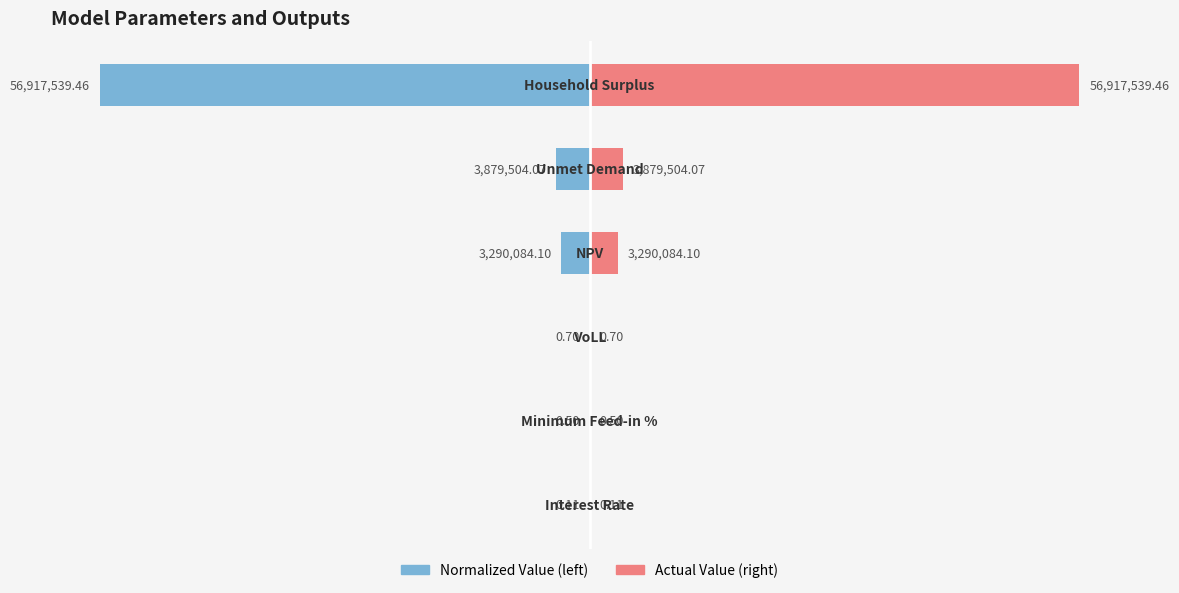

Where is Normalized Value nearest to the value -5?

4